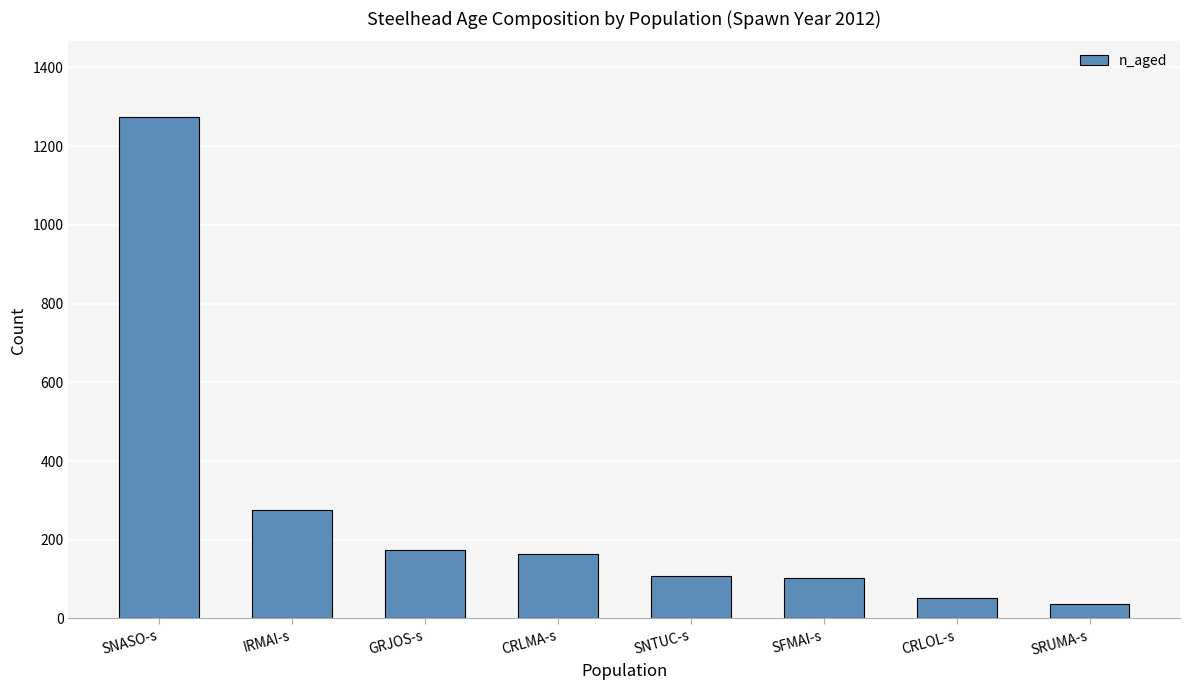

Are the bars horizontal?

No